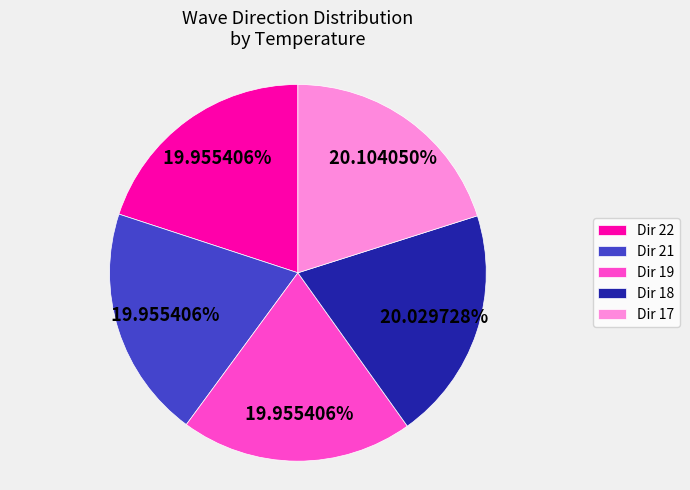

Is there any slice that represents more than half of the pie?

No